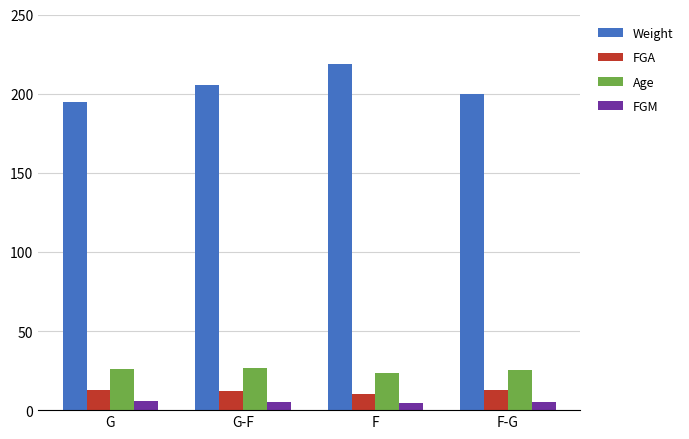

What is the value of the FGA bar at the 4th from the left?

12.5